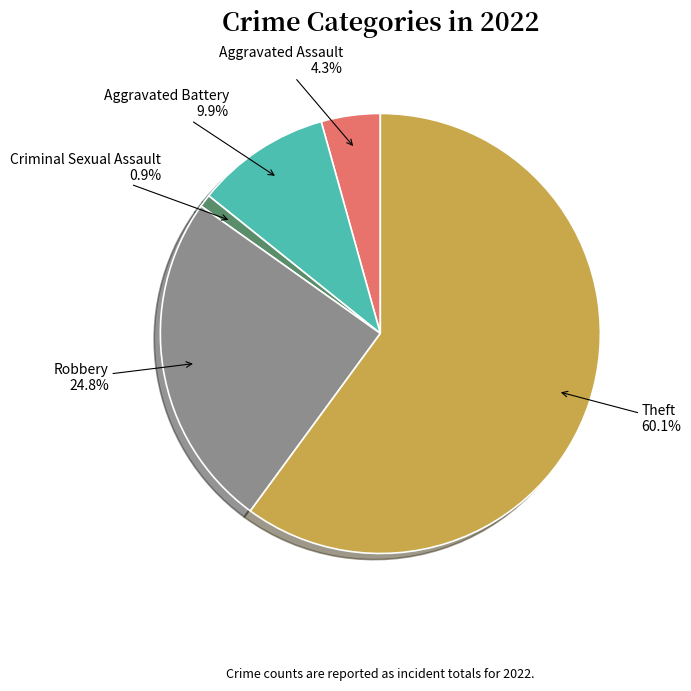

To the nearest percent, what is the combined percentage of Criminal Sexual Assault and Theft?

61%